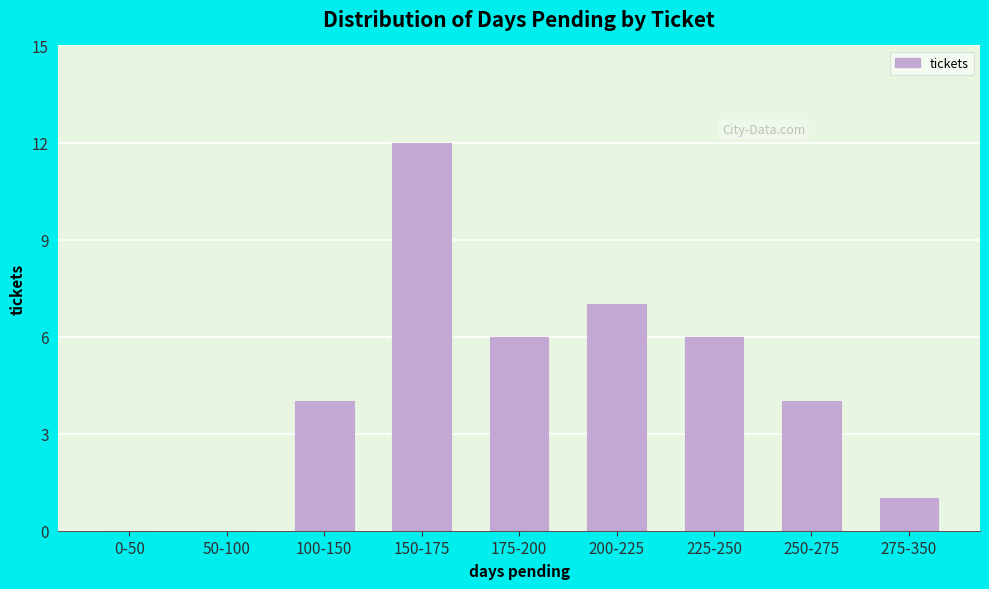

Reading right to left, transcribe all the data shown in this chart.

275-350=1	250-275=4	225-250=6	200-225=7	175-200=6	150-175=12	100-150=4	50-100=0	0-50=0